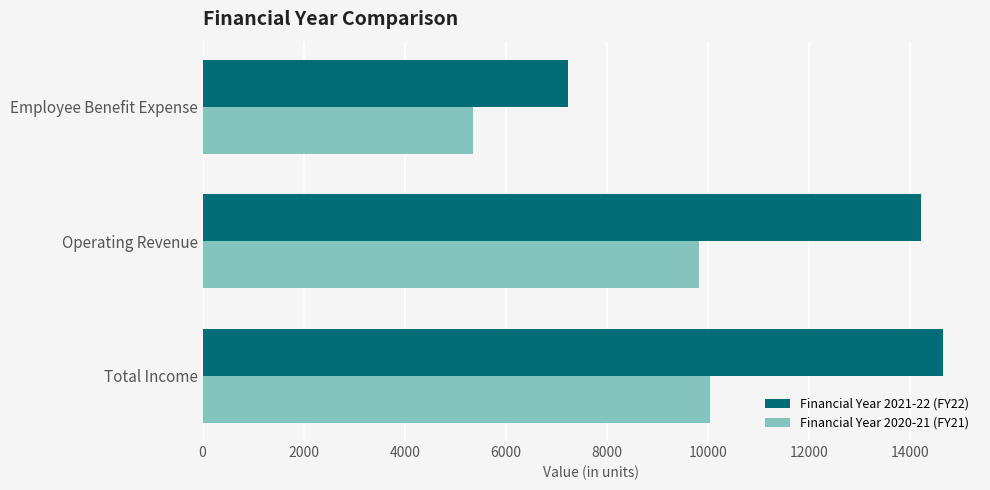

At how many categories does at least one series exceed 5869?

3